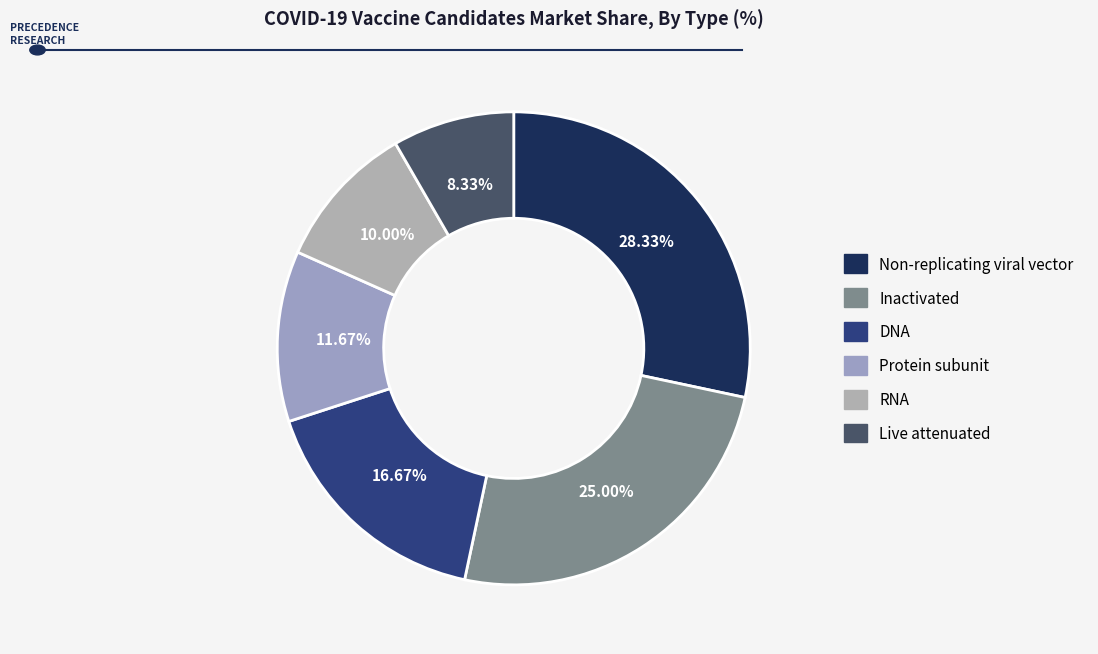

True or false: DNA accounts for 17% of the total.

True